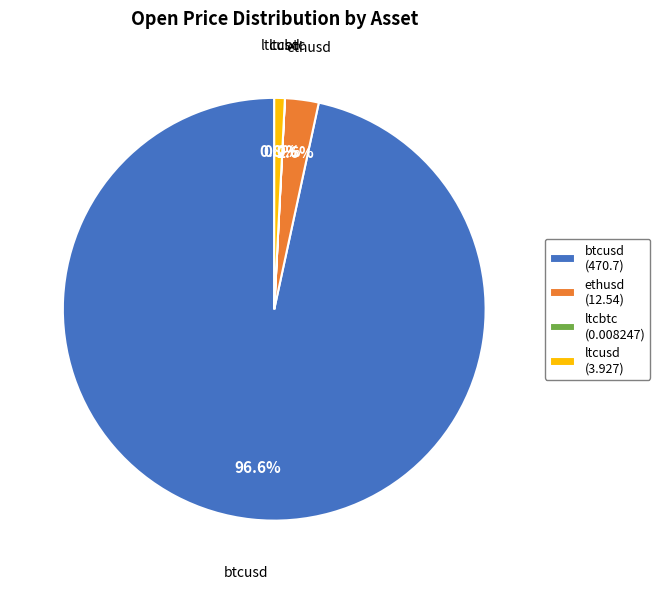

How much of the chart is everything except btcusd (470.7)?

3.4%